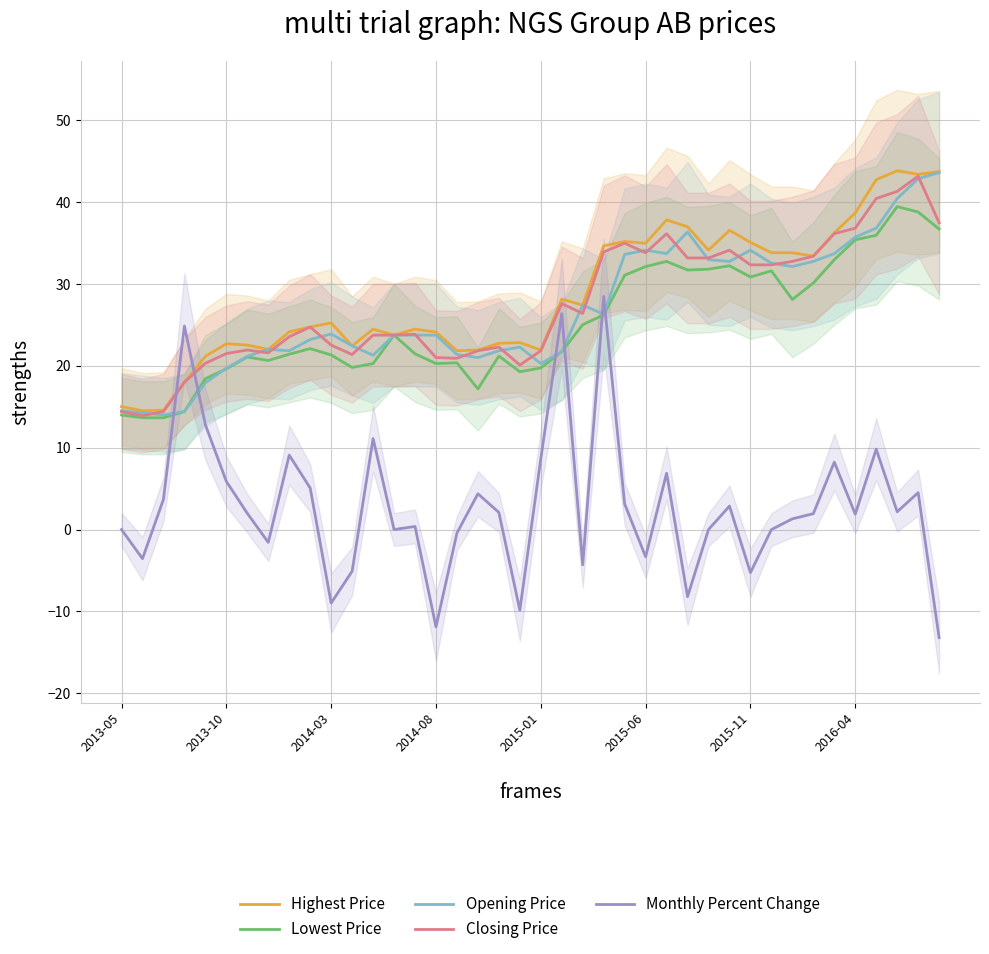

At which category does the chart reach its peak across all series?

37